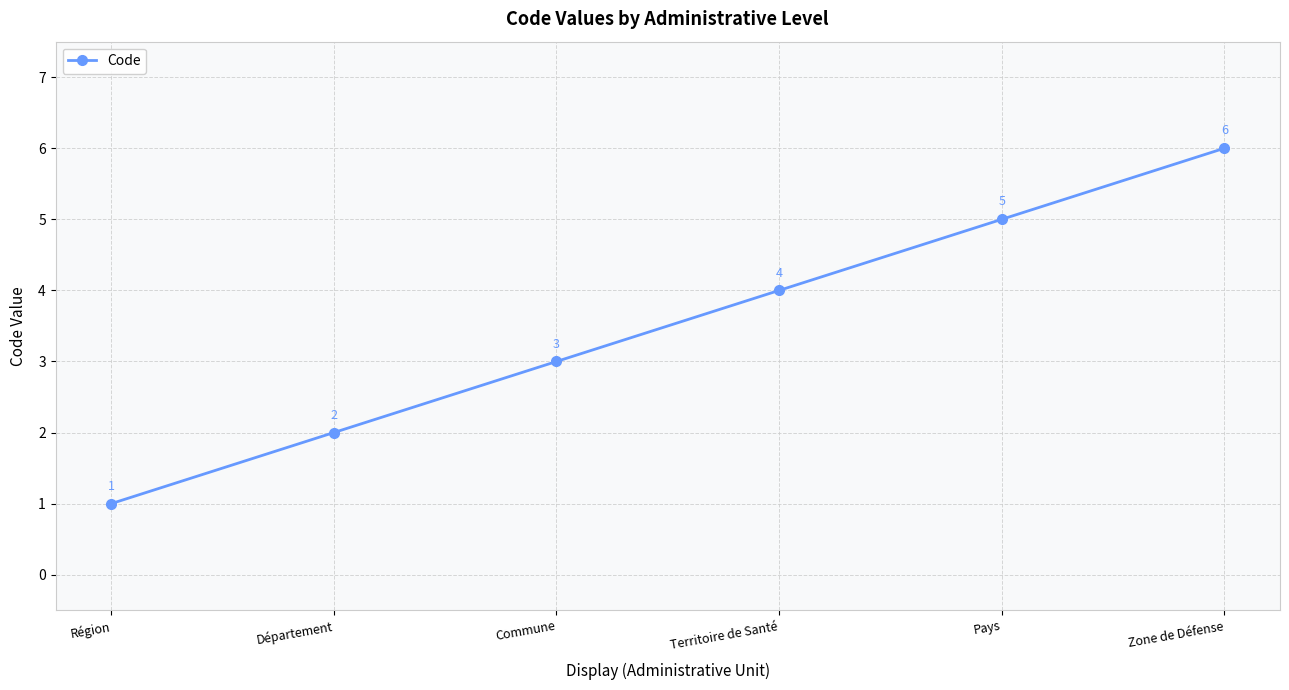

What is the average value?

4